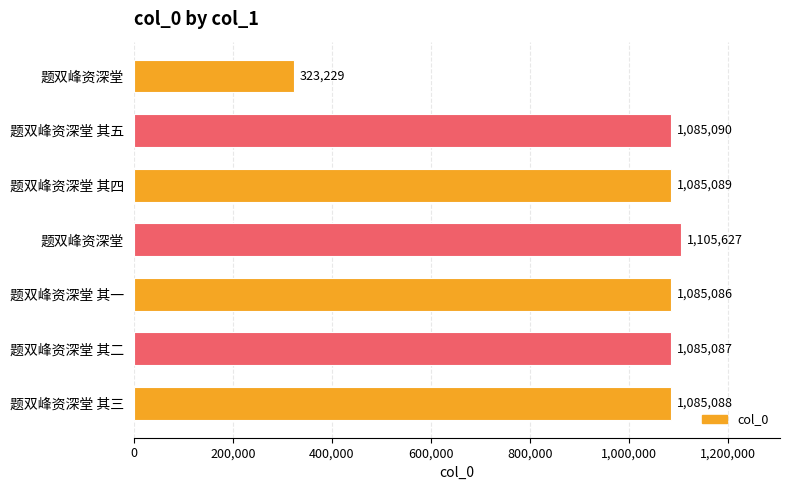

What is the average value?

979185